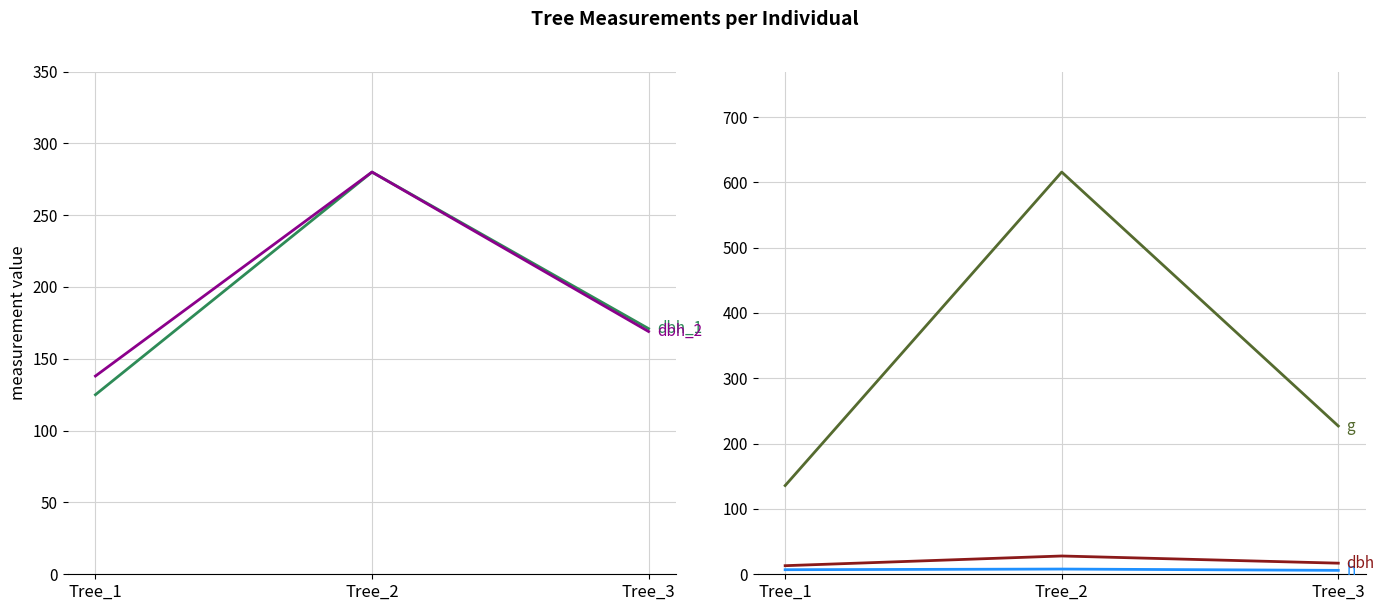

The value of g at Tree_1 is 185.6. True or false?

False